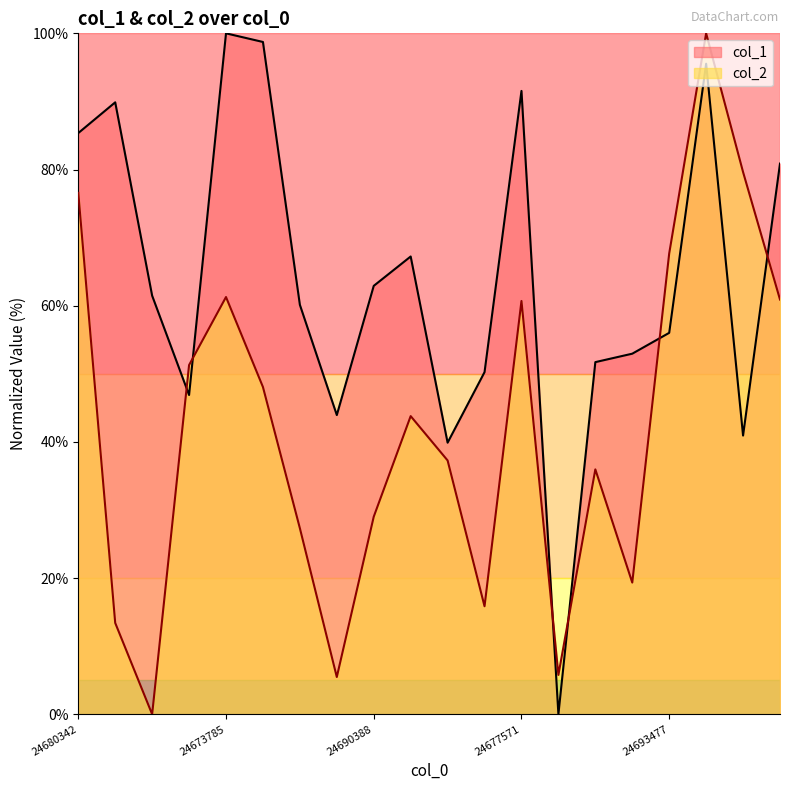

True or false: col_1 and col_2 cross at least once.

True